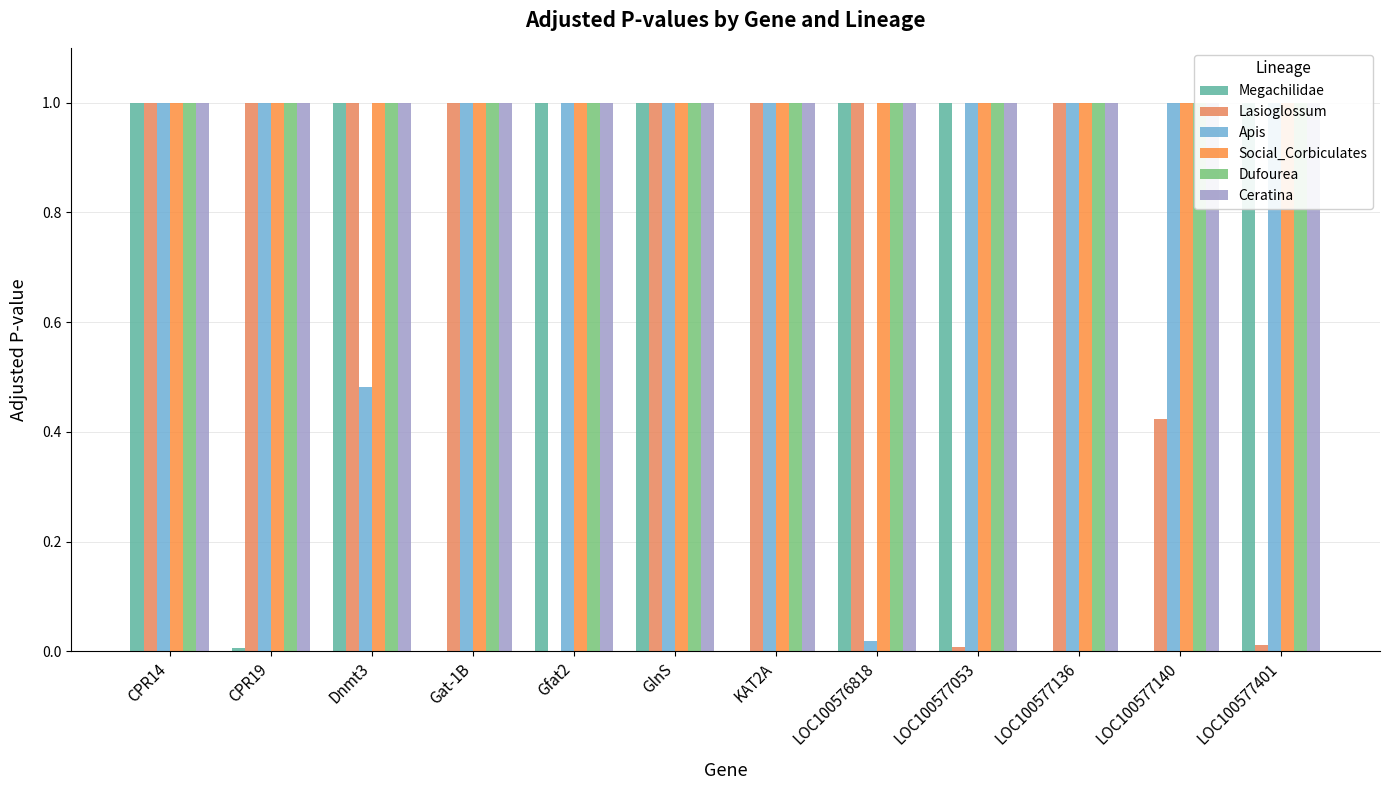

Which category has the highest value in the Lasioglossum series?

CPR14